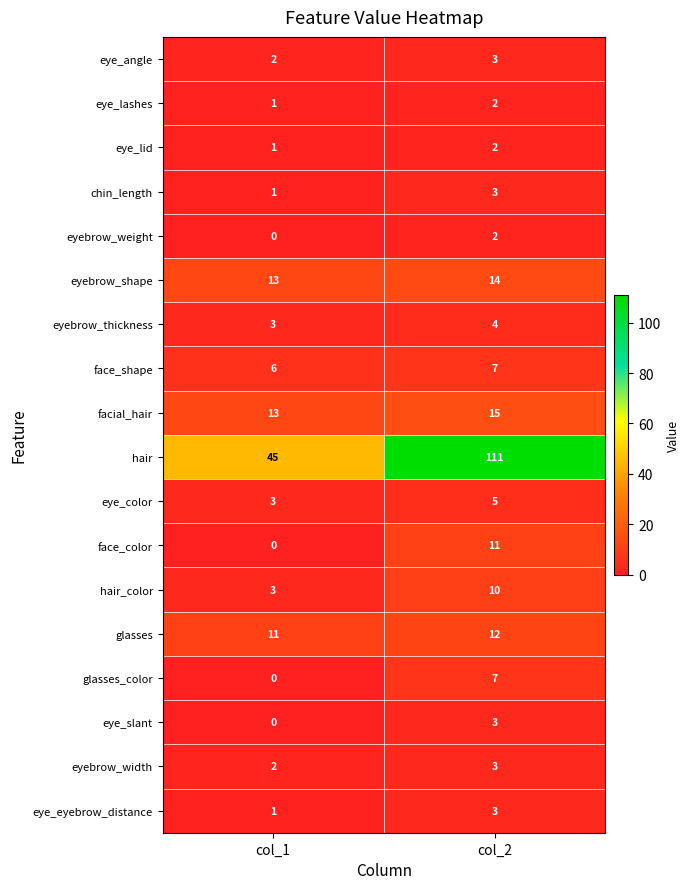

Count the number of categories in the chart.

2